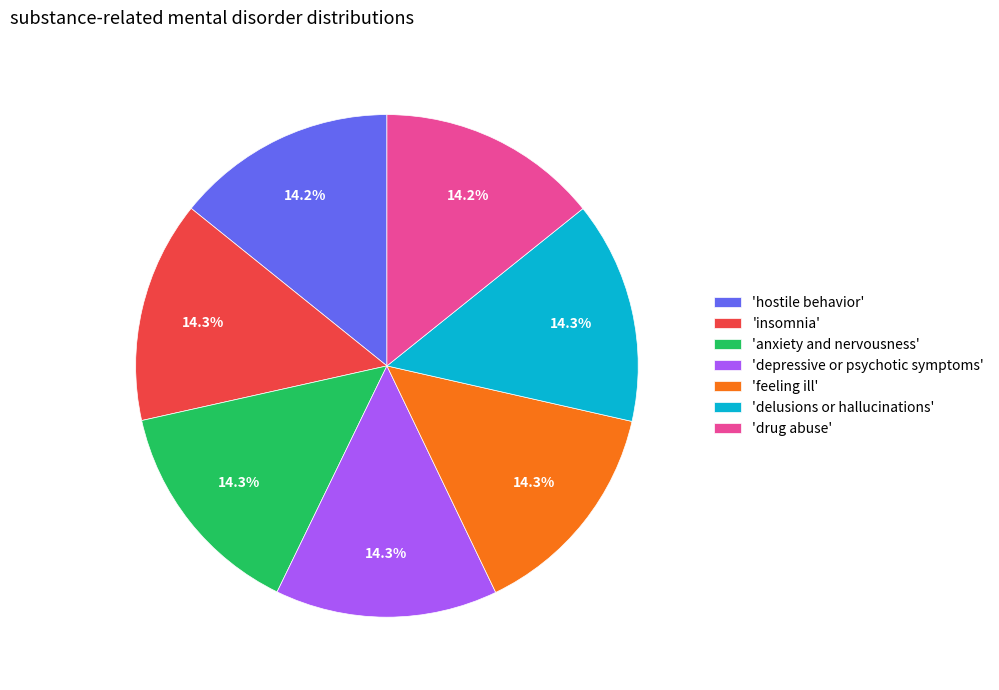

Does 'insomnia' account for over 50% of the chart?

No